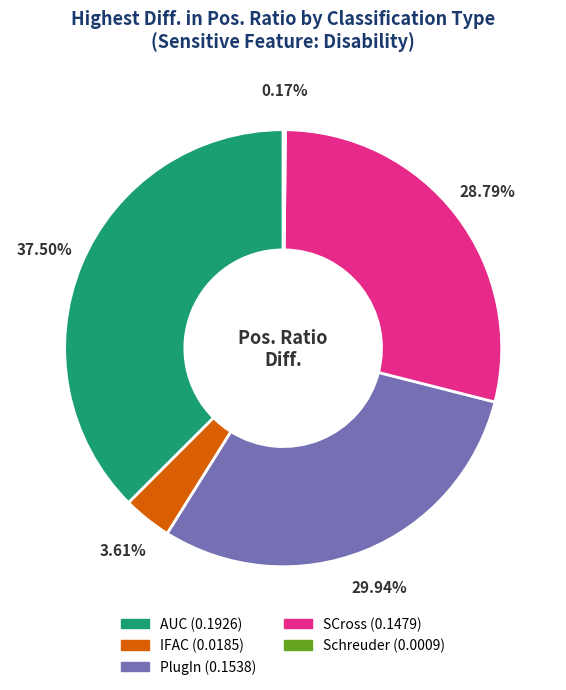

What is the largest slice in the pie chart?

AUC